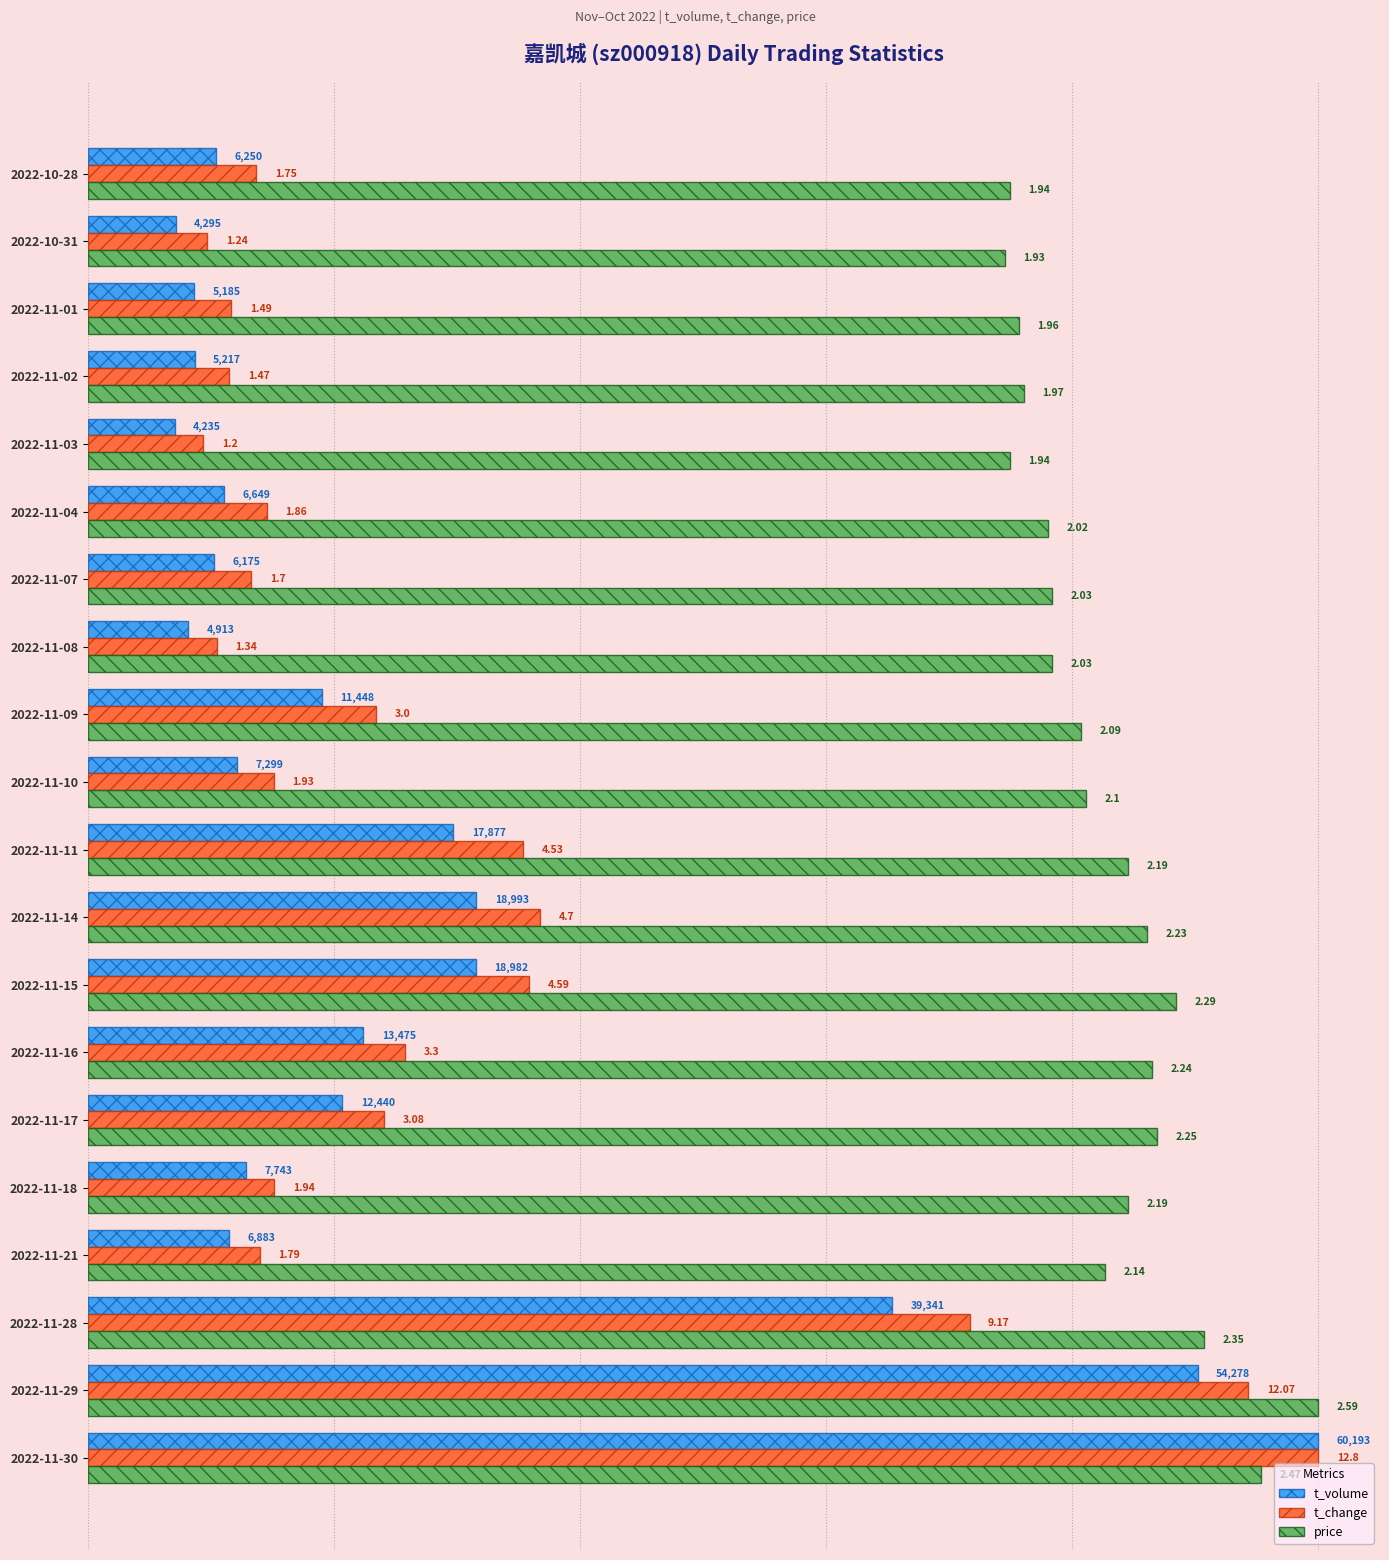

What are all the series names shown in the legend?

t_volume, t_change, price